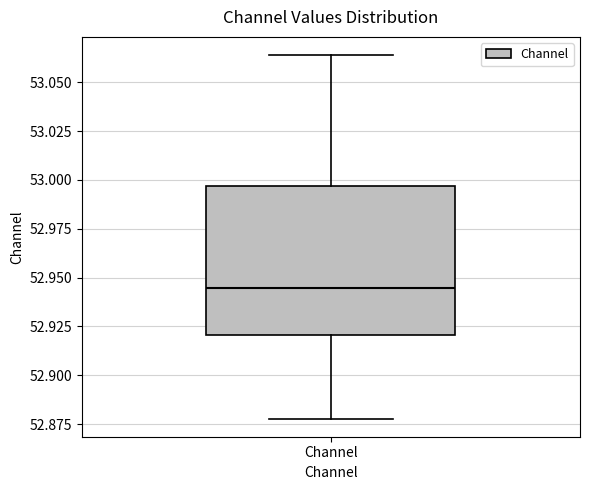

Read this box plot against the y-axis: the position of the median line, the range covered by the box, and the ends of both whiskers. The values are not printed on the chart, so give them approximately, as read against the axis.

median 52.945, box 52.920 to 52.995, whiskers 52.880 to 53.065